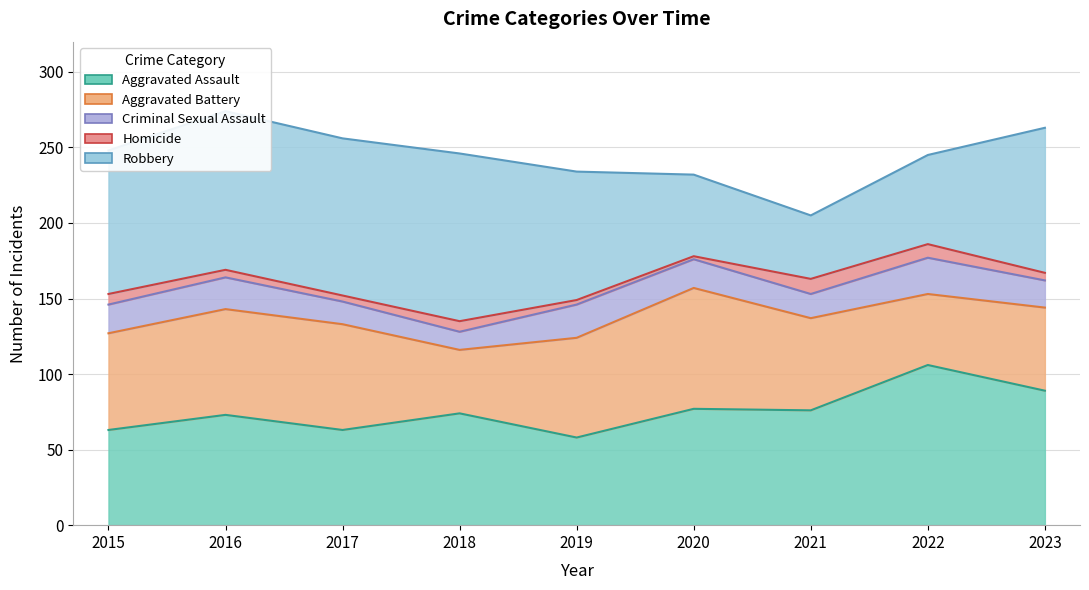

True or false: Homicide and Criminal Sexual Assault intersect in this chart.

False